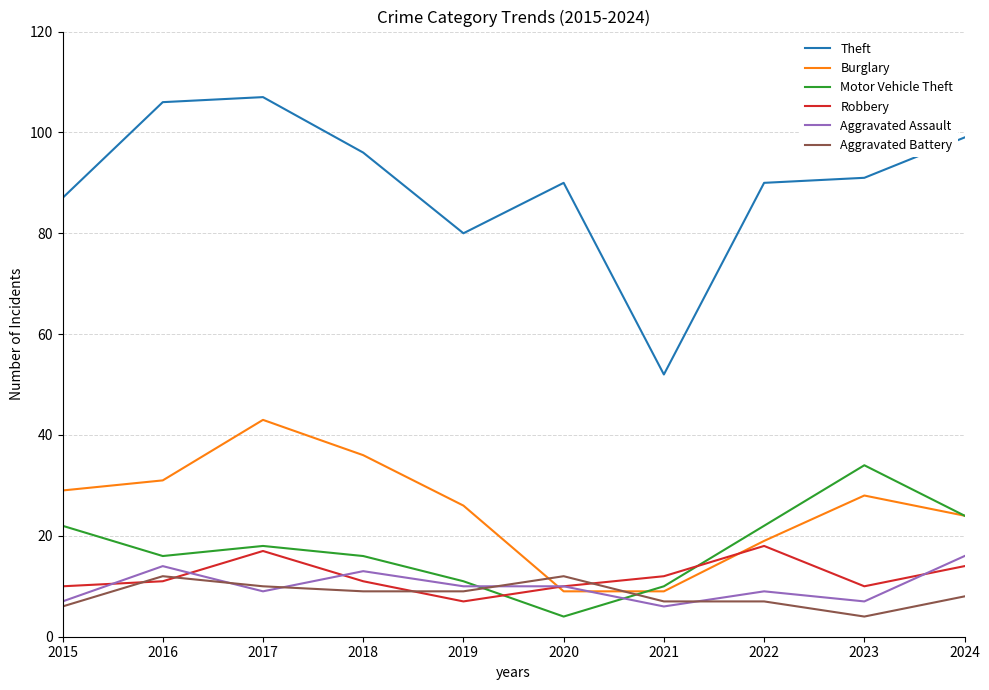

What is the minimum value shown in the chart?

4